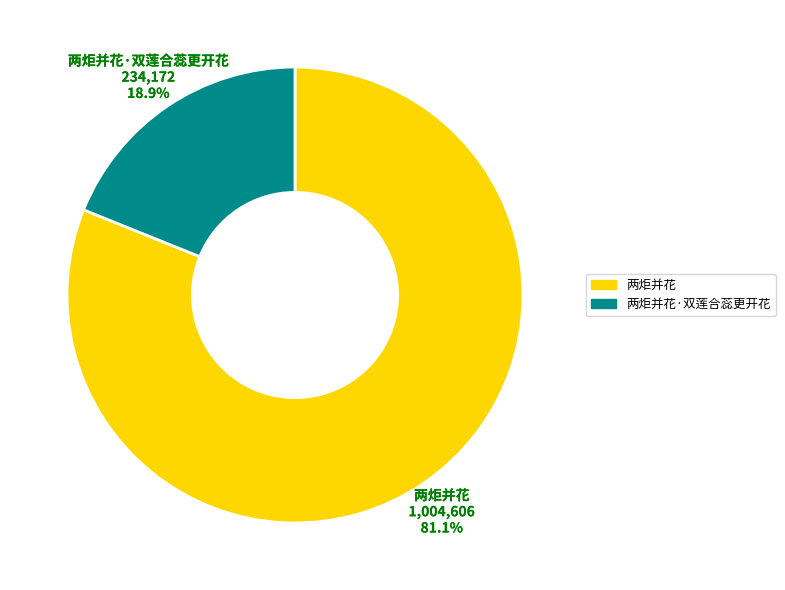

Is there a majority slice in this chart?

Yes